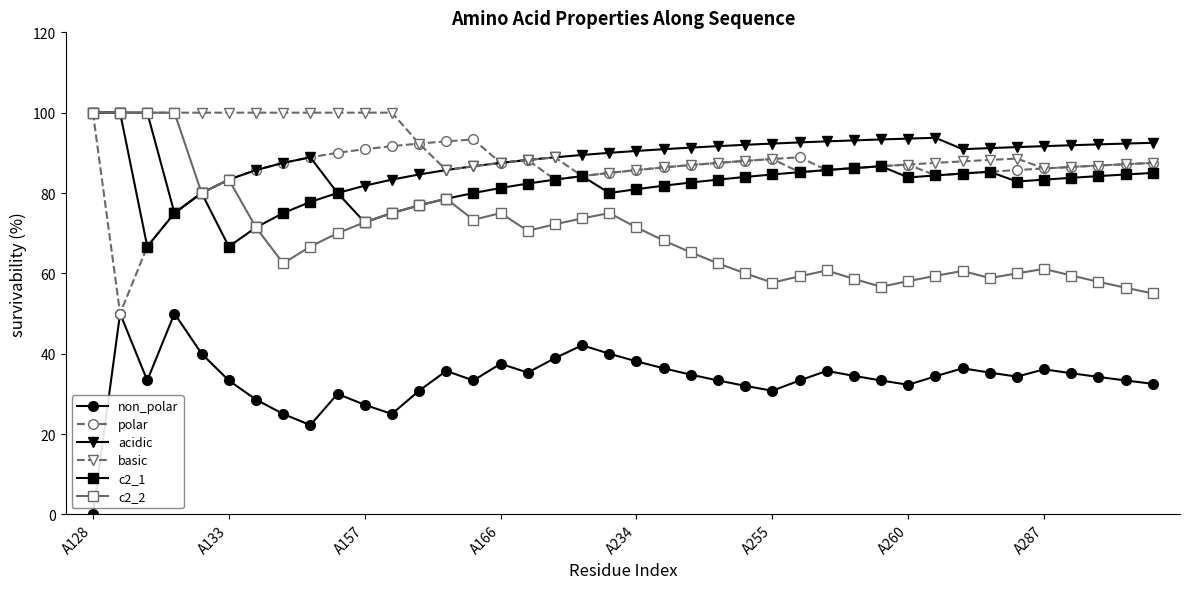

What is the value of the c2_1 point at the 4th from the left?

75.0